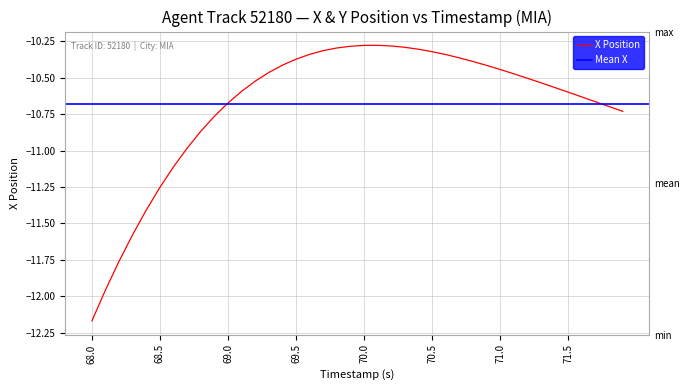

How many lines are shown in the chart?

2